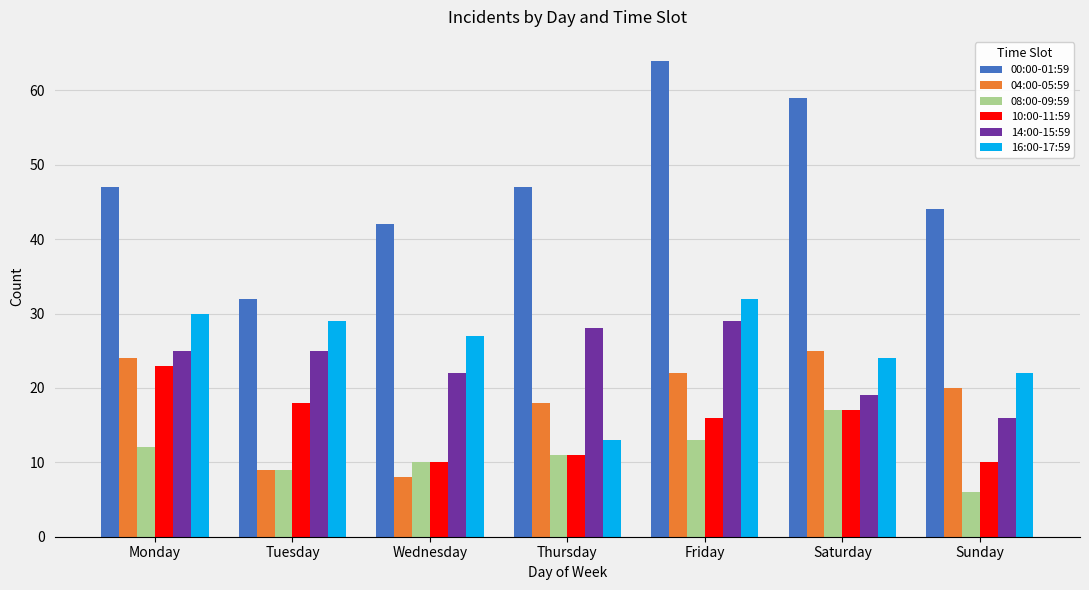

How many bars are there in total?

42